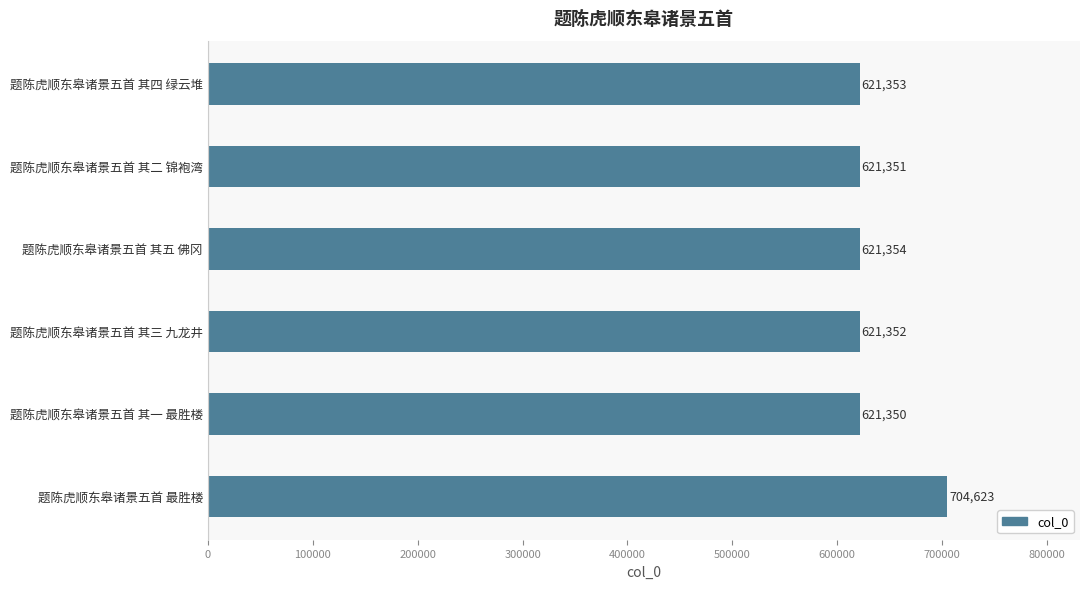

What is the minimum value shown in the chart?

621350